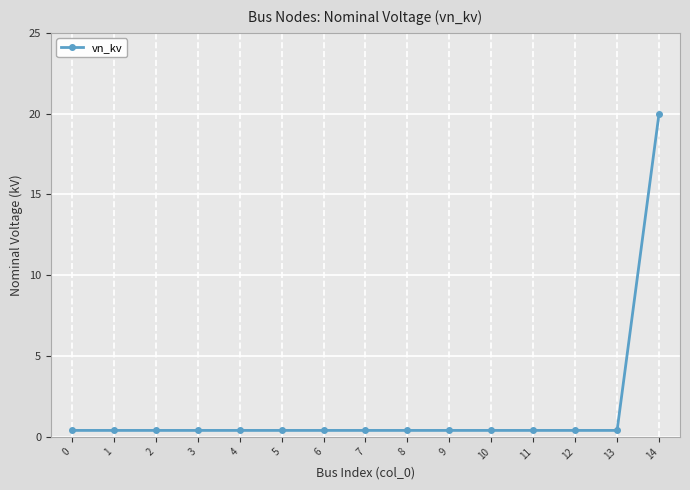

True or false: the data shows 0.4 at 13.

True